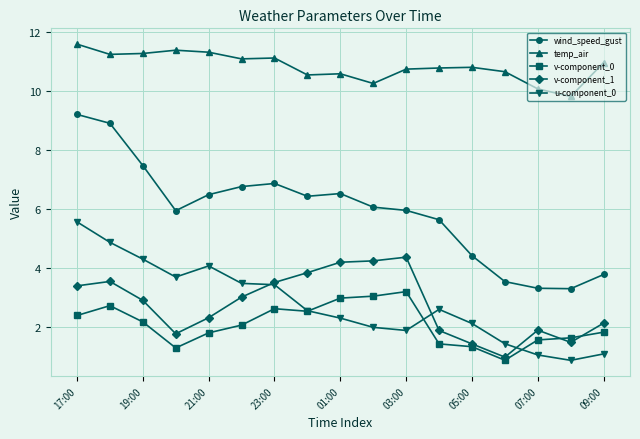

True or false: u-component_0 and temp_air intersect in this chart.

False